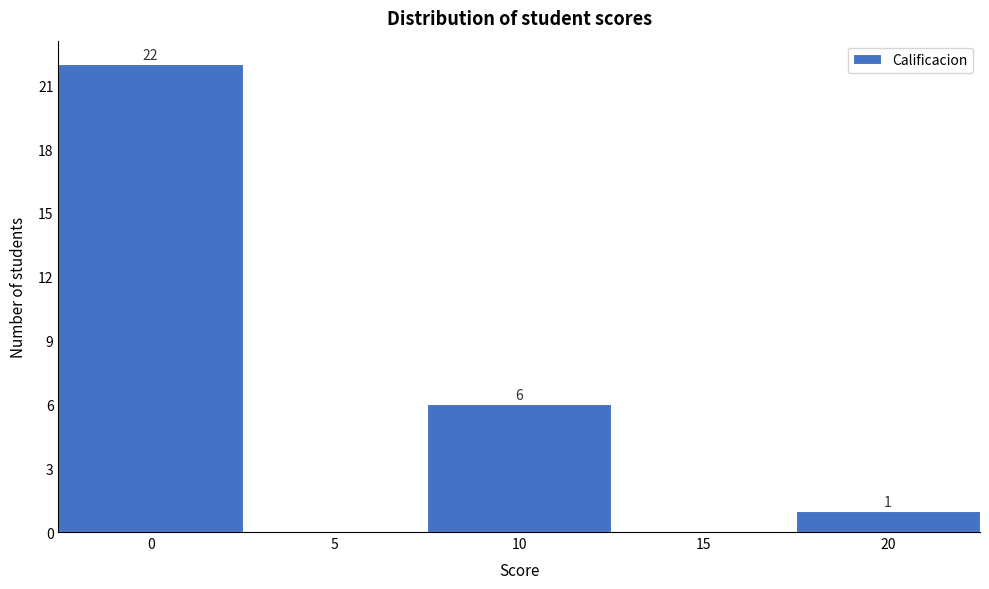

Which range on the x-axis has the tallest bar?

-2.5 to 2.5